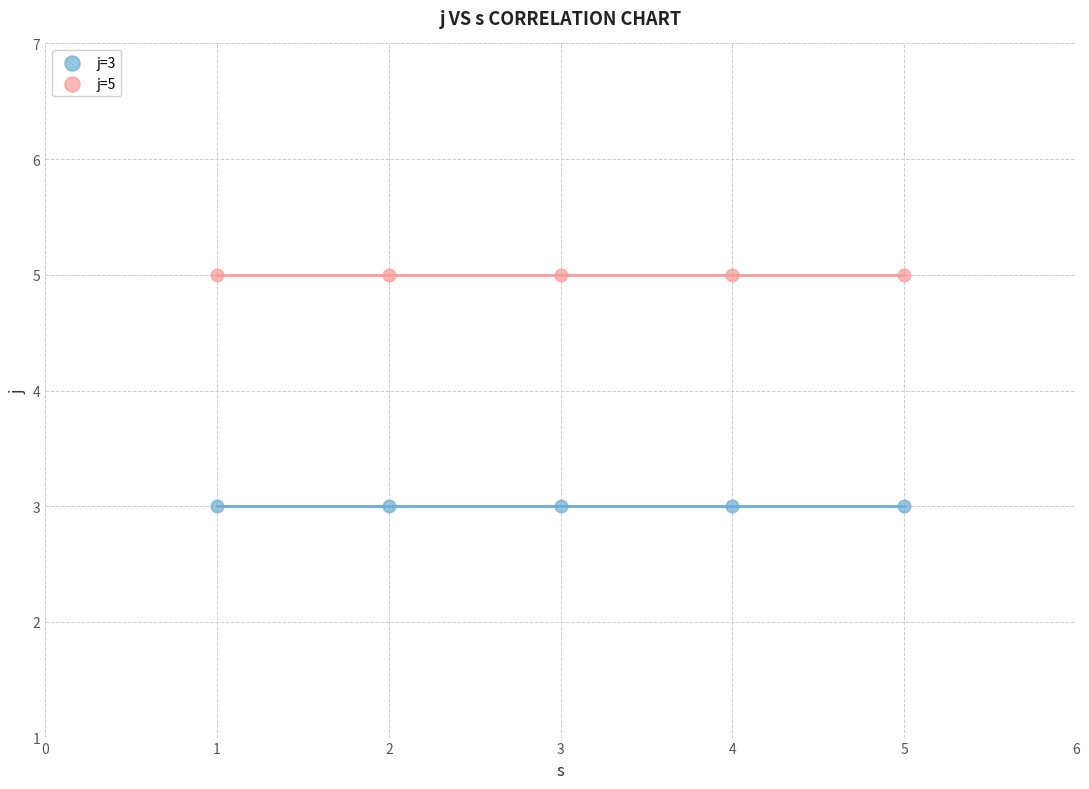

Which series contains the lowest Y value?

j=3